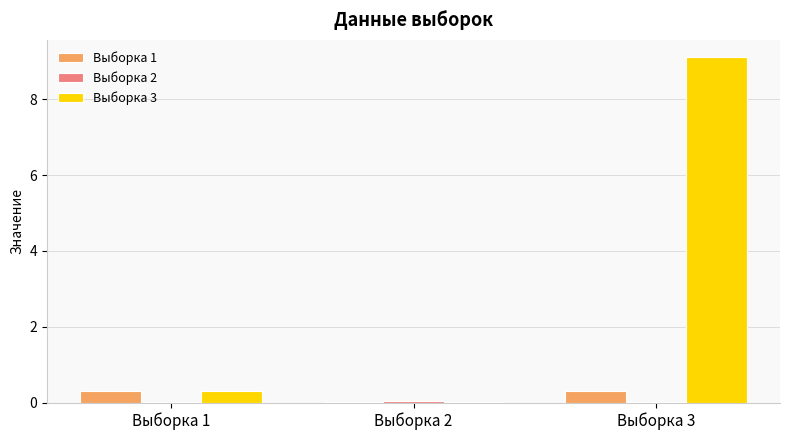

What is the greatest value displayed?

9.1